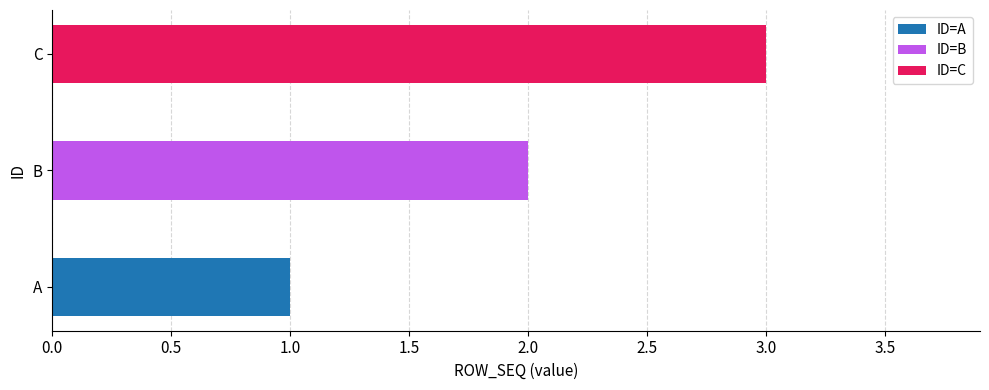

What is the sum of all values?

6